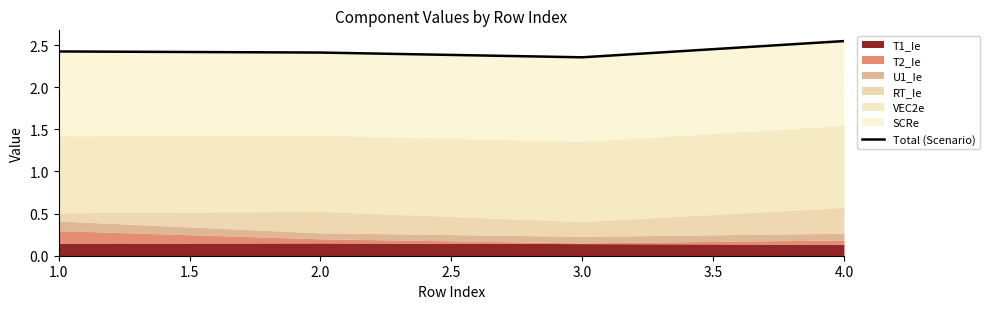

What is the minimum value shown in the chart?

2.4